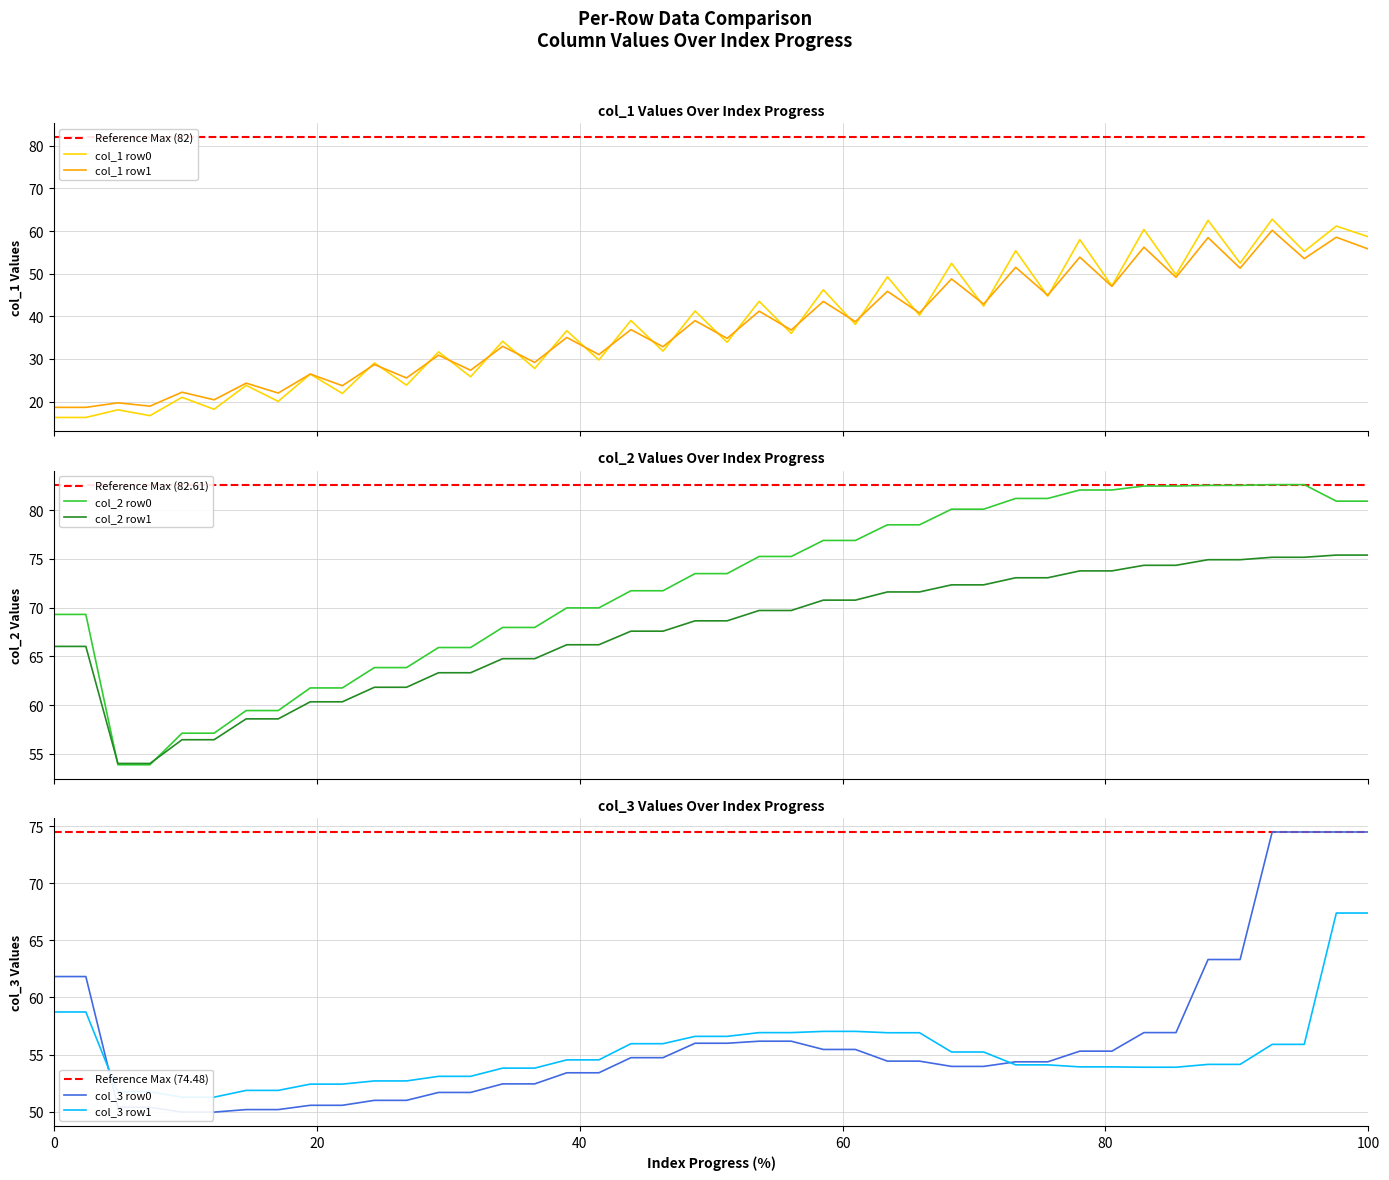

Which has a higher value, 1 or 0?

1